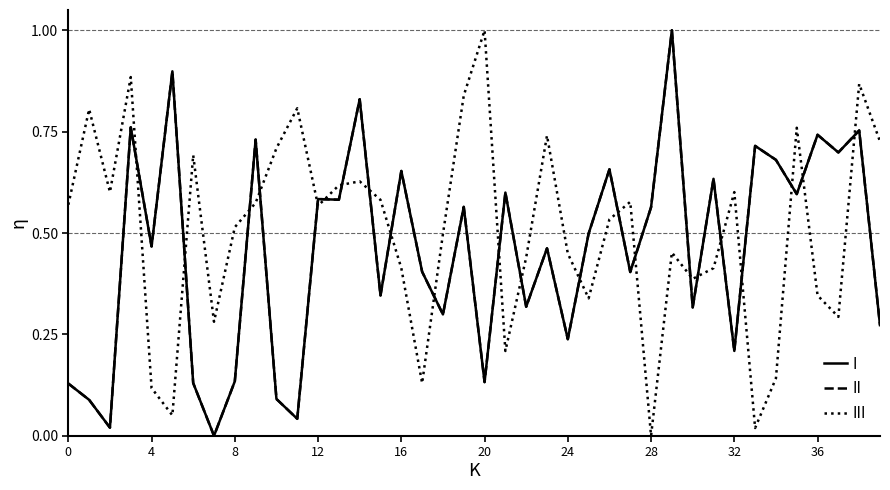

What is the maximum value shown in the chart?

1.0